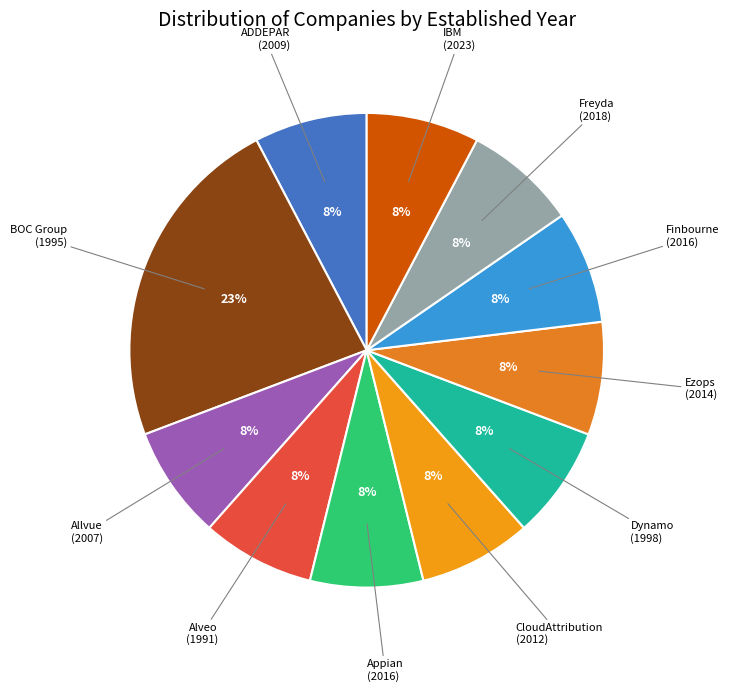

How many slices are in this pie chart?

11